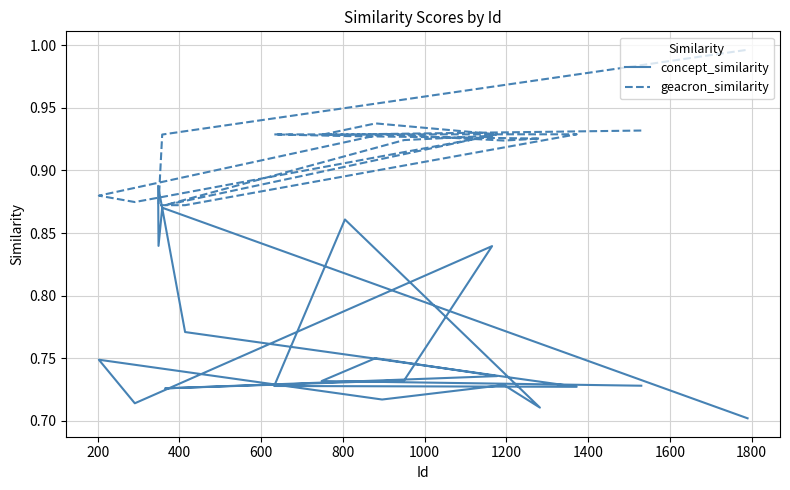

Rank the series by their maximum value, from lowest to highest.

concept_similarity, geacron_similarity